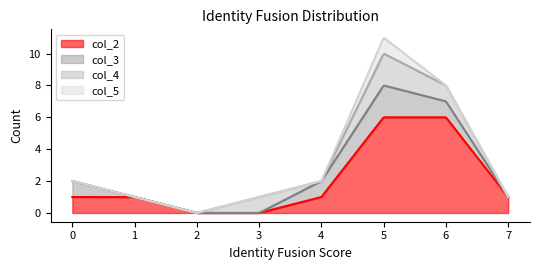

What is the value of the col_3 point at the 5th from the left?

1